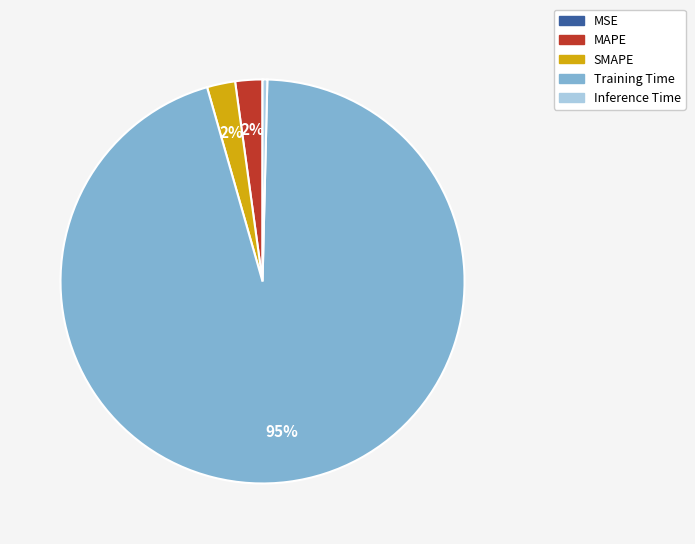

Is the sum of SMAPE and MAPE greater than half?

No